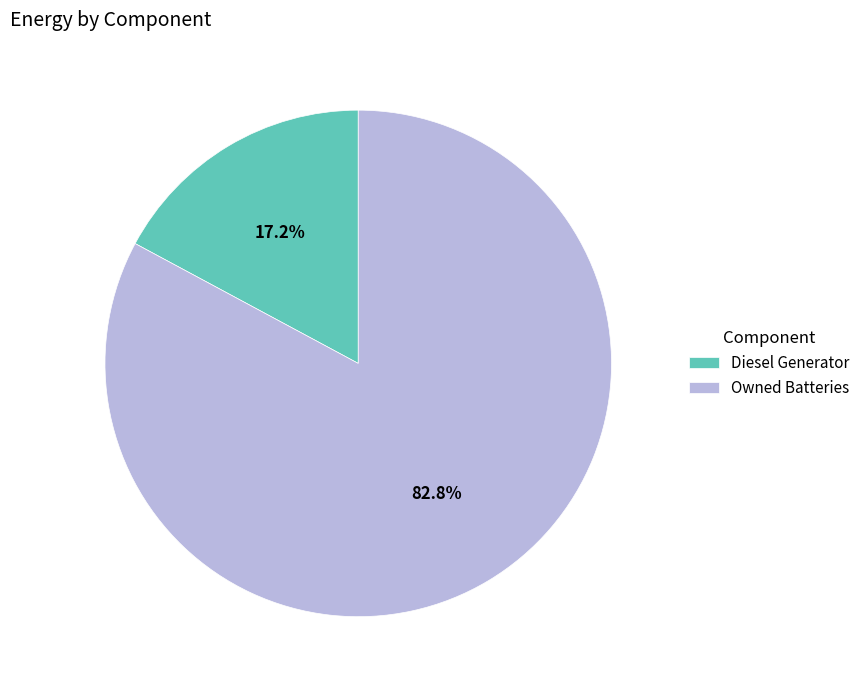

What portion of the pie excludes Diesel Generator?

82.8%